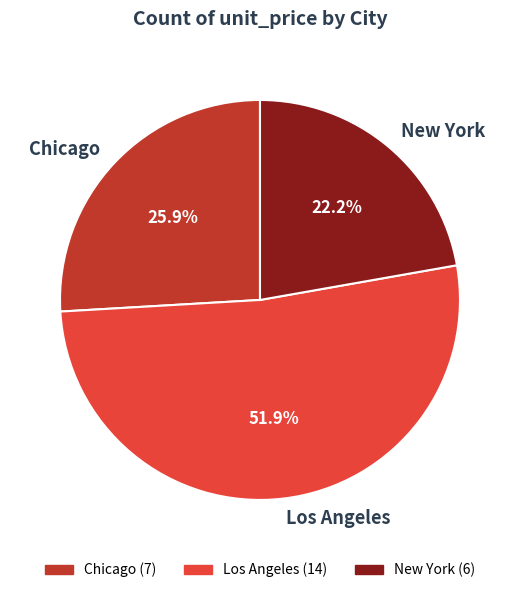

What is the ratio of the value at Chicago to the value at Los Angeles?

0.5